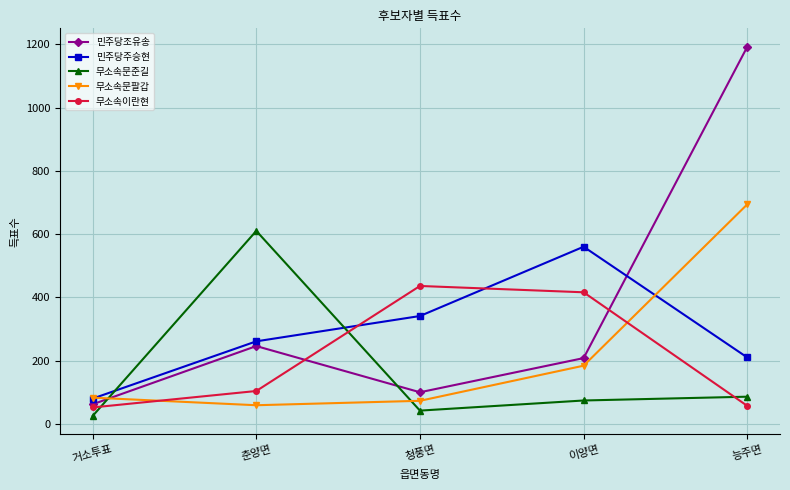

True or false: 민주당주승현 has a value of 80 at 거소투표.

True